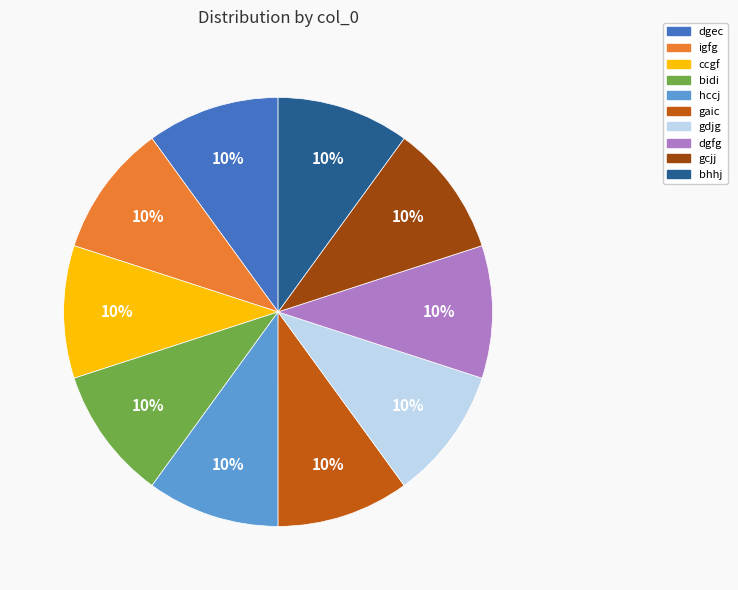

Approximately how many times larger is the value at dgfg compared to gcjj?

1.0